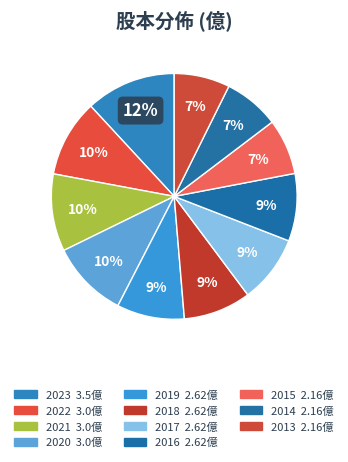

How many segments does this pie chart have?

11